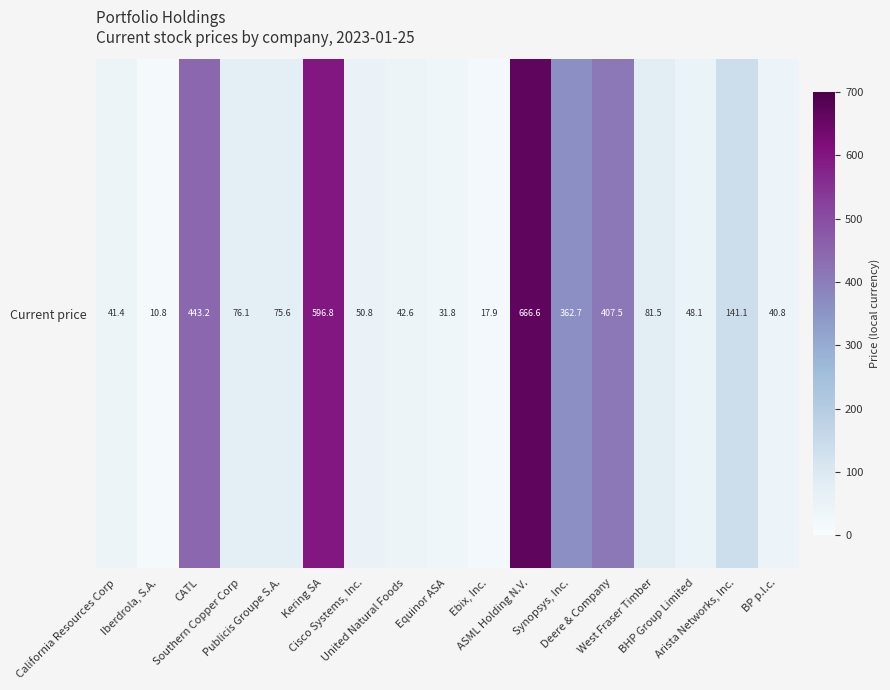

Reading left to right, what are all the values shown in this chart?

41.4	10.8	443.2	76.1	75.6	596.8	50.8	42.6	31.8	17.9	666.6	362.7	407.5	81.5	48.1	141.1	40.8